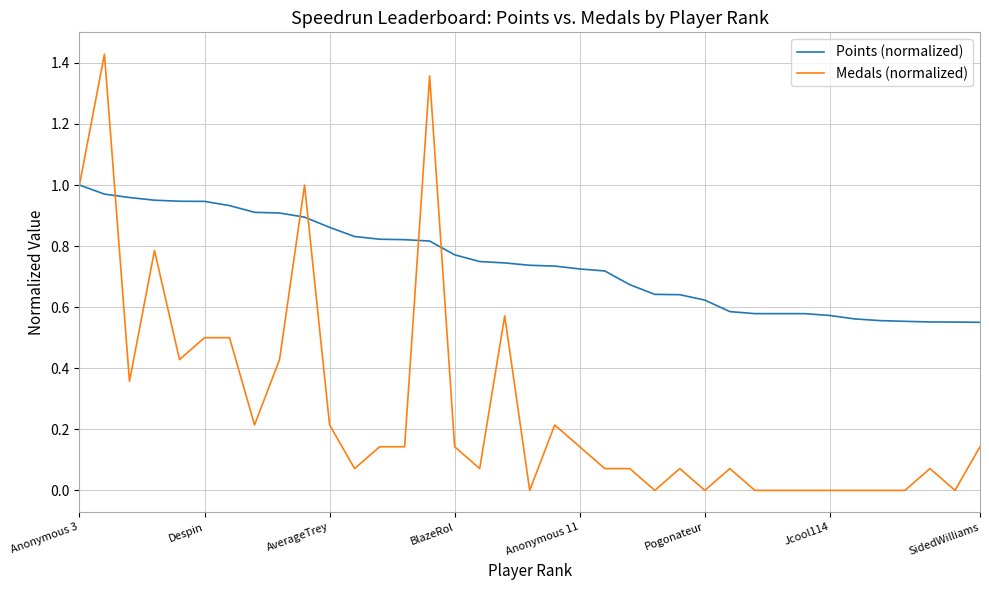

Which series has the largest range (max minus min)?

Medals (normalized)